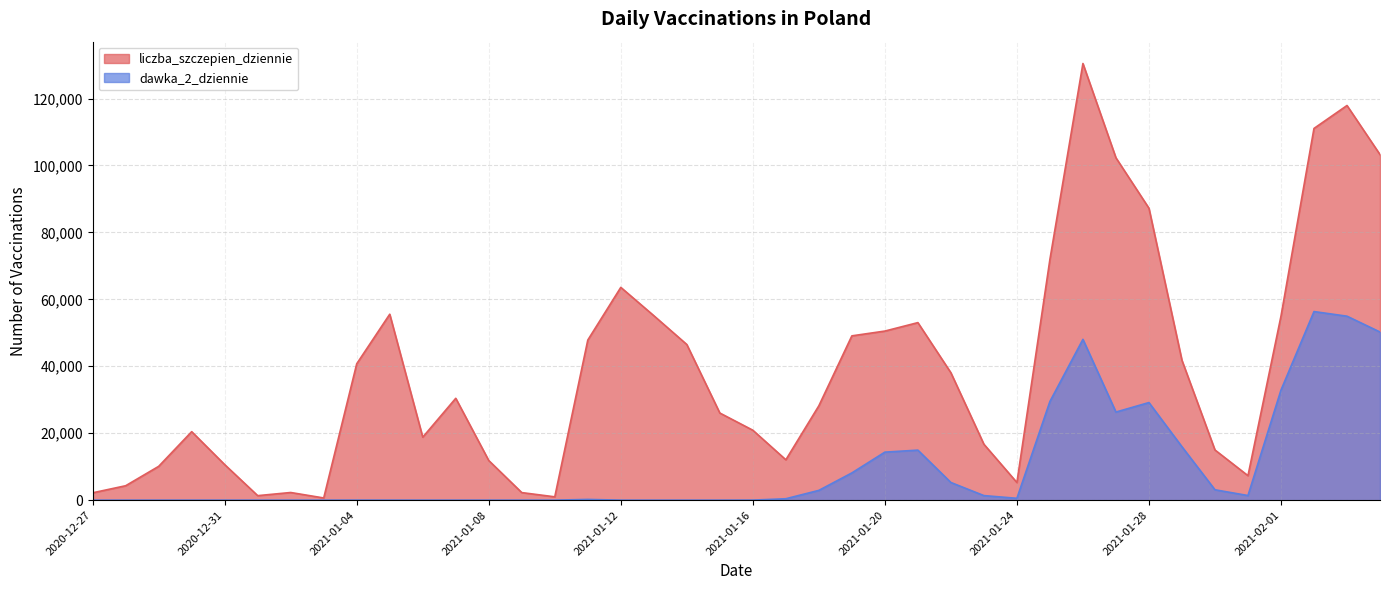

Reading right to left, what are all the values shown in this chart?

liczba_szczepien_dziennie: 2021-02-04=103254	2021-02-03=117918	2021-02-02=111065	2021-02-01=54967	2021-01-31=7319	2021-01-30=14996	2021-01-29=41780	2021-01-28=87226	2021-01-27=102294	2021-01-26=130465	2021-01-25=71926	2021-01-24=5274	2021-01-23=16713	2021-01-22=38071	2021-01-21=53048	2021-01-20=50523	2021-01-19=49094	2021-01-18=28200	2021-01-17=12069	2021-01-16=20900	2021-01-15=26037	2021-01-14=46507	2021-01-13=55122	2021-01-12=63580	2021-01-11=47835	2021-01-10=998	2021-01-09=2263	2021-01-08=11842	2021-01-07=30437	2021-01-06=18818	2021-01-05=55558	2021-01-04=40753	2021-01-03=657	2021-01-02=2290	2021-01-01=1350	2020-12-31=10623	2020-12-30=20466	2020-12-29=10107	2020-12-28=4313	2020-12-27=2199
dawka_2_dziennie: 2021-02-04=50239	2021-02-03=54967	2021-02-02=56351	2021-02-01=32894	2021-01-31=1386	2021-01-30=3105	2021-01-29=15965	2021-01-28=29162	2021-01-27=26329	2021-01-26=48047	2021-01-25=29494	2021-01-24=558	2021-01-23=1367	2021-01-22=5281	2021-01-21=14948	2021-01-20=14352	2021-01-19=8143	2021-01-18=2926	2021-01-17=430	2021-01-16=16	2021-01-15=1	2021-01-14=1	2021-01-13=1	2021-01-12=3	2021-01-11=229	2021-01-10=0	2021-01-09=1	2021-01-08=0	2021-01-07=0	2021-01-06=1	2021-01-05=6	2021-01-04=12	2021-01-03=1	2021-01-02=0	2021-01-01=0	2020-12-31=1	2020-12-30=0	2020-12-29=1	2020-12-28=0	2020-12-27=0